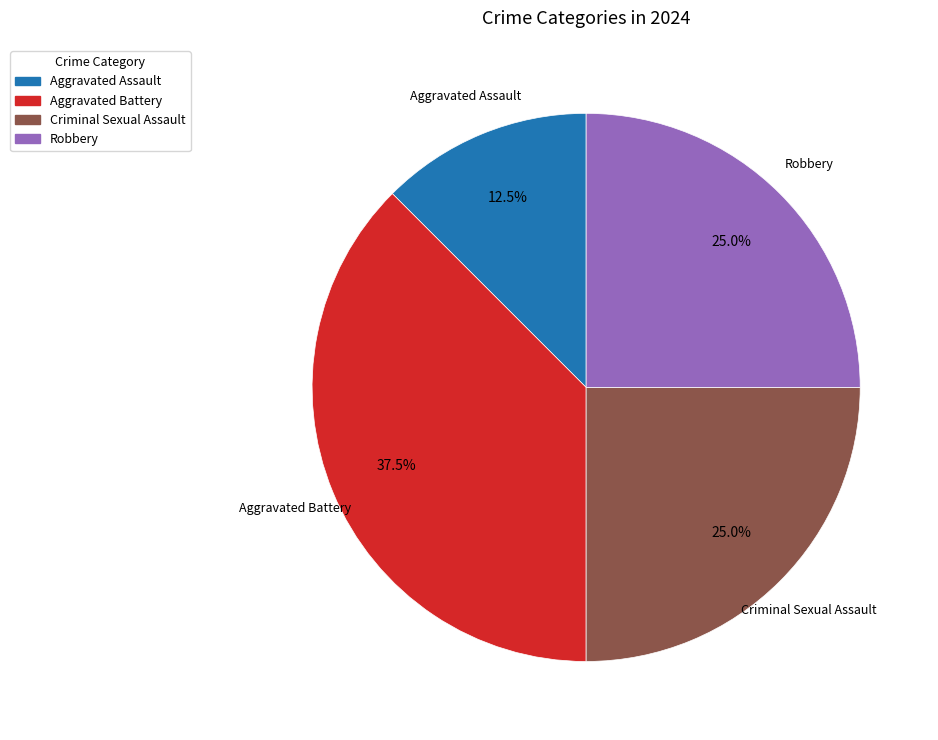

To the nearest percent, what is the combined percentage of Criminal Sexual Assault and Robbery?

50%